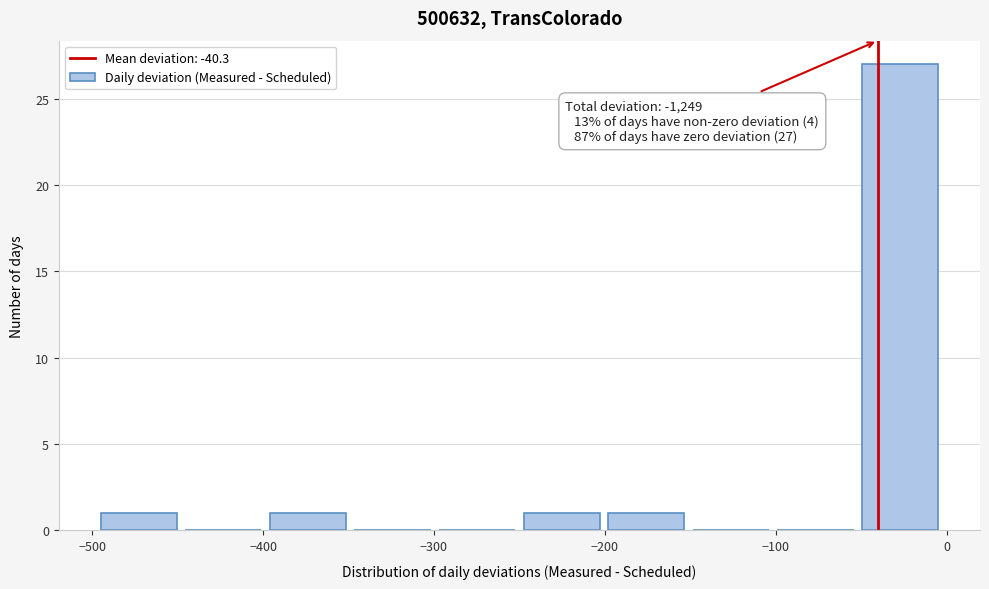

Which range on the x-axis has the tallest bar?

-50 to 0